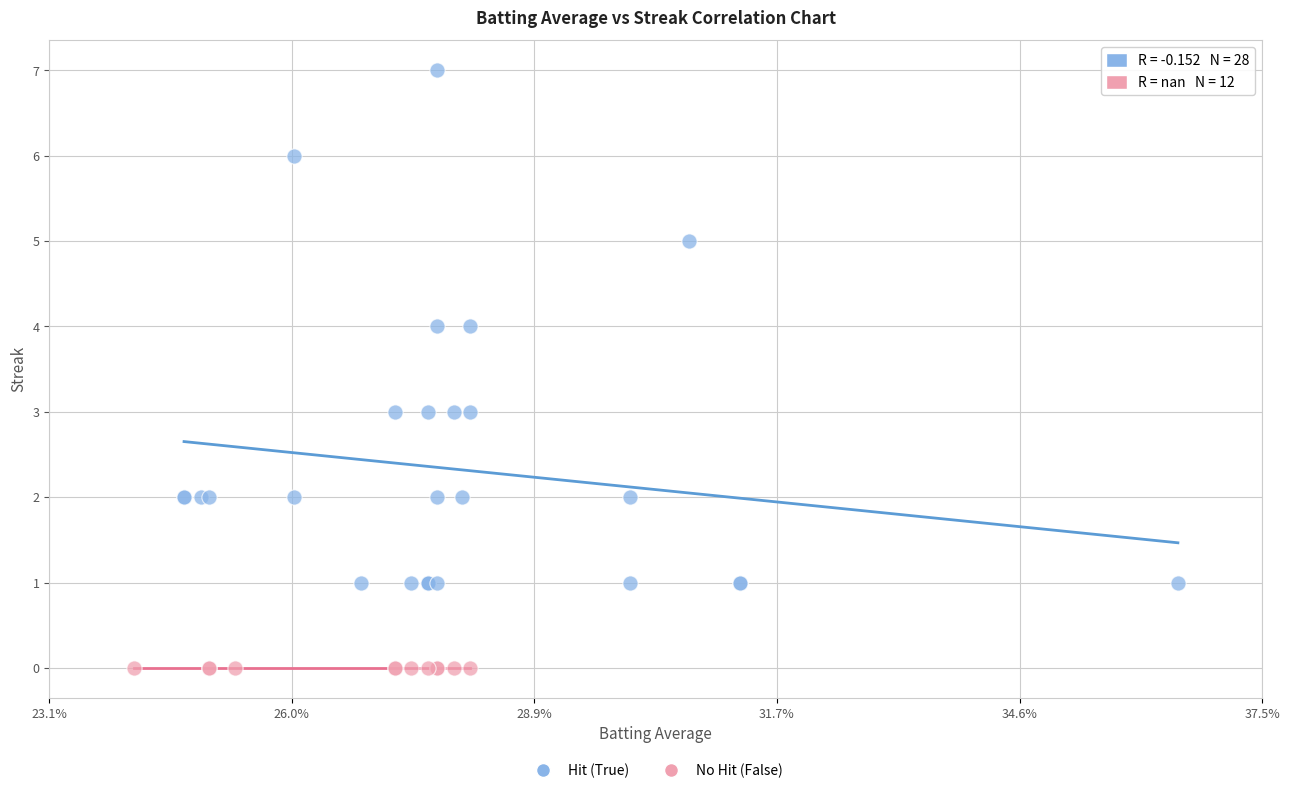

Which series contains the highest Y value?

Hit (True)